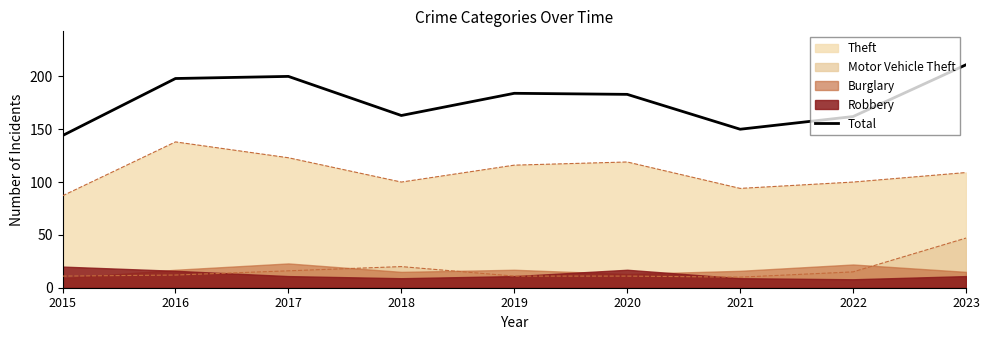

How many lines are shown in the chart?

1